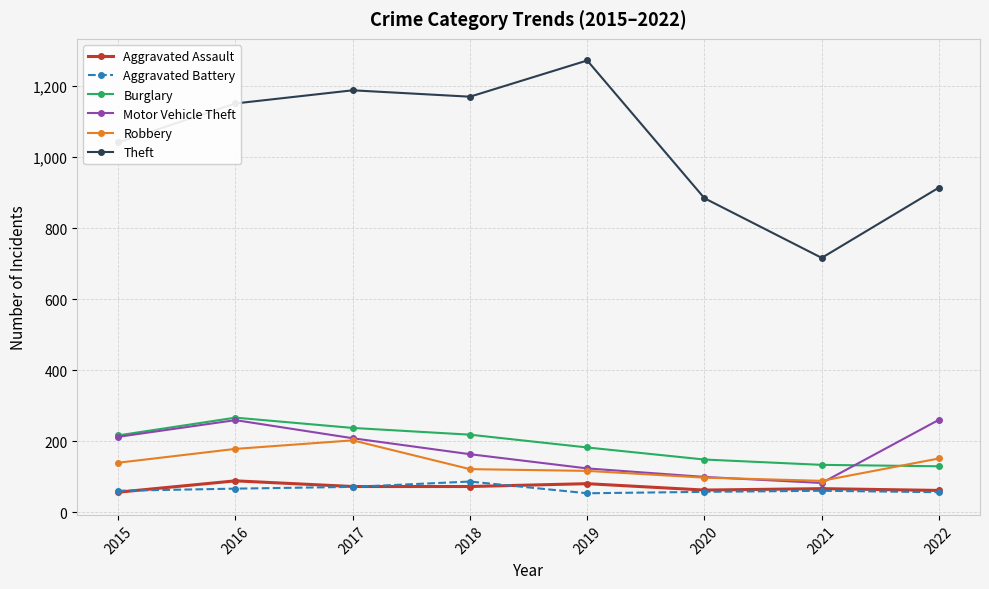

Count the number of categories in the chart.

8